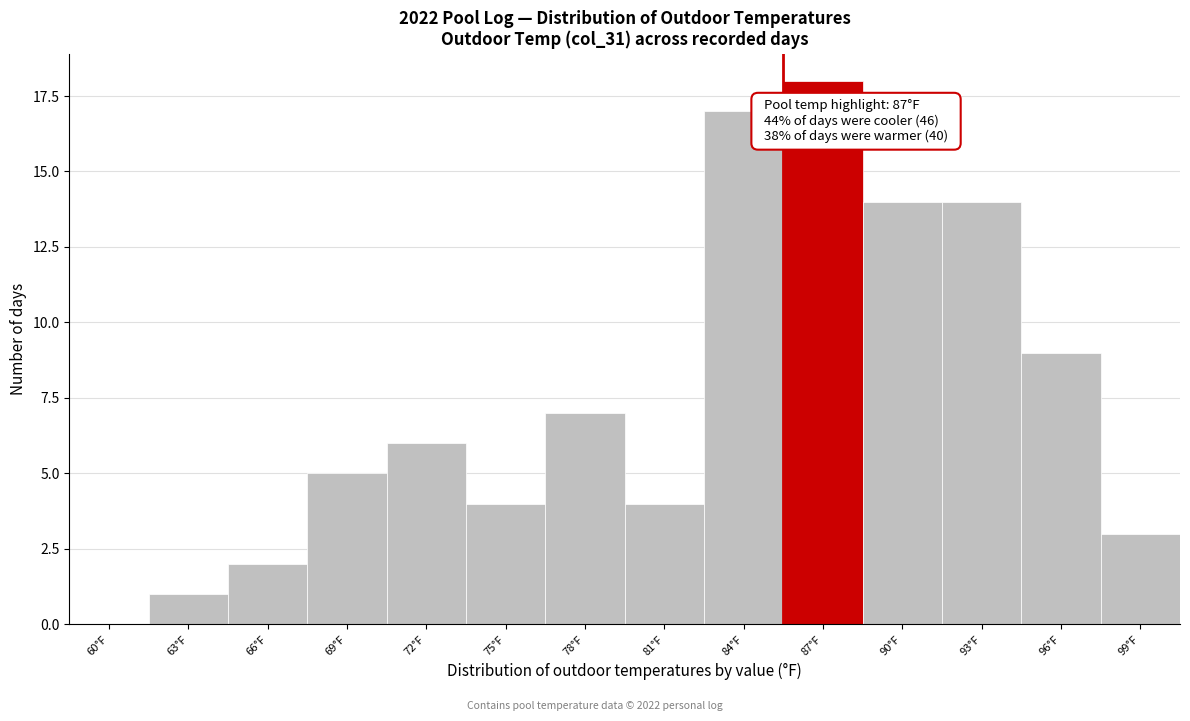

Reading right to left, transcribe all the data shown in this chart.

99°F=3	96°F=9	93°F=14	90°F=14	87°F=18	84°F=17	81°F=4	78°F=7	75°F=4	72°F=6	69°F=5	66°F=2	63°F=1	60°F=0